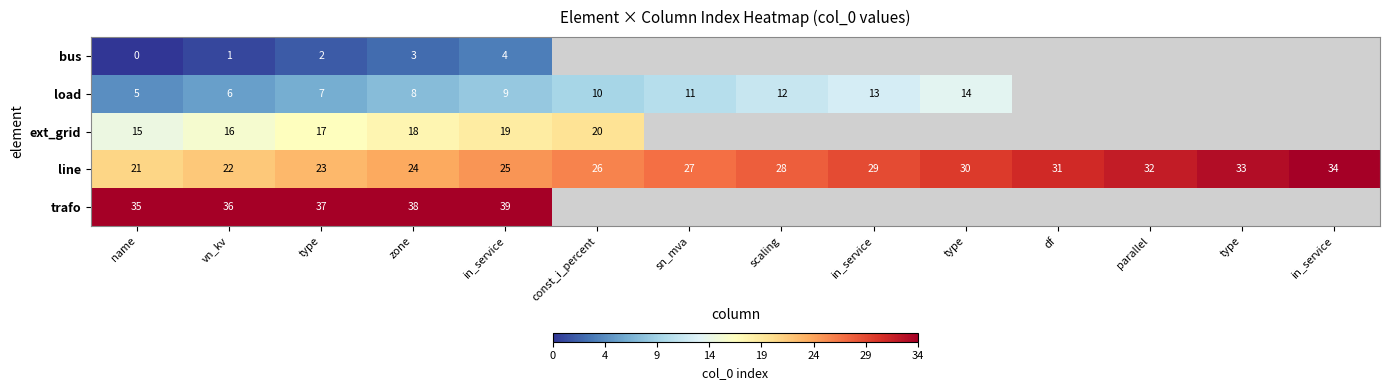

How many series are shown in this chart?

5